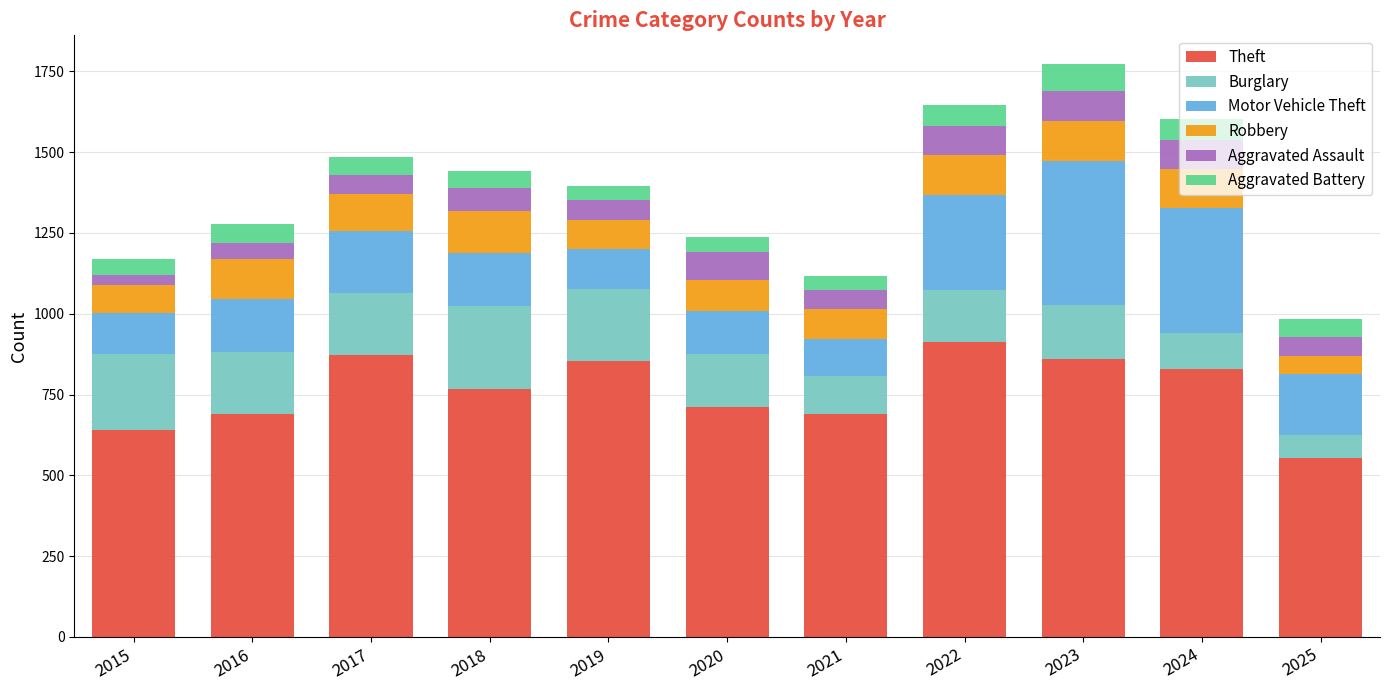

How many values in the Theft series are below 767?

5